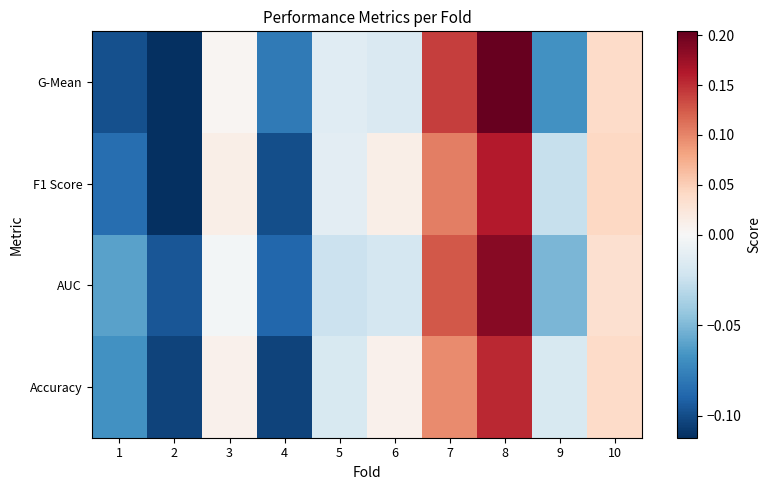

List the series in order of their peak value, highest first.

G-Mean, AUC, F1 Score, Accuracy